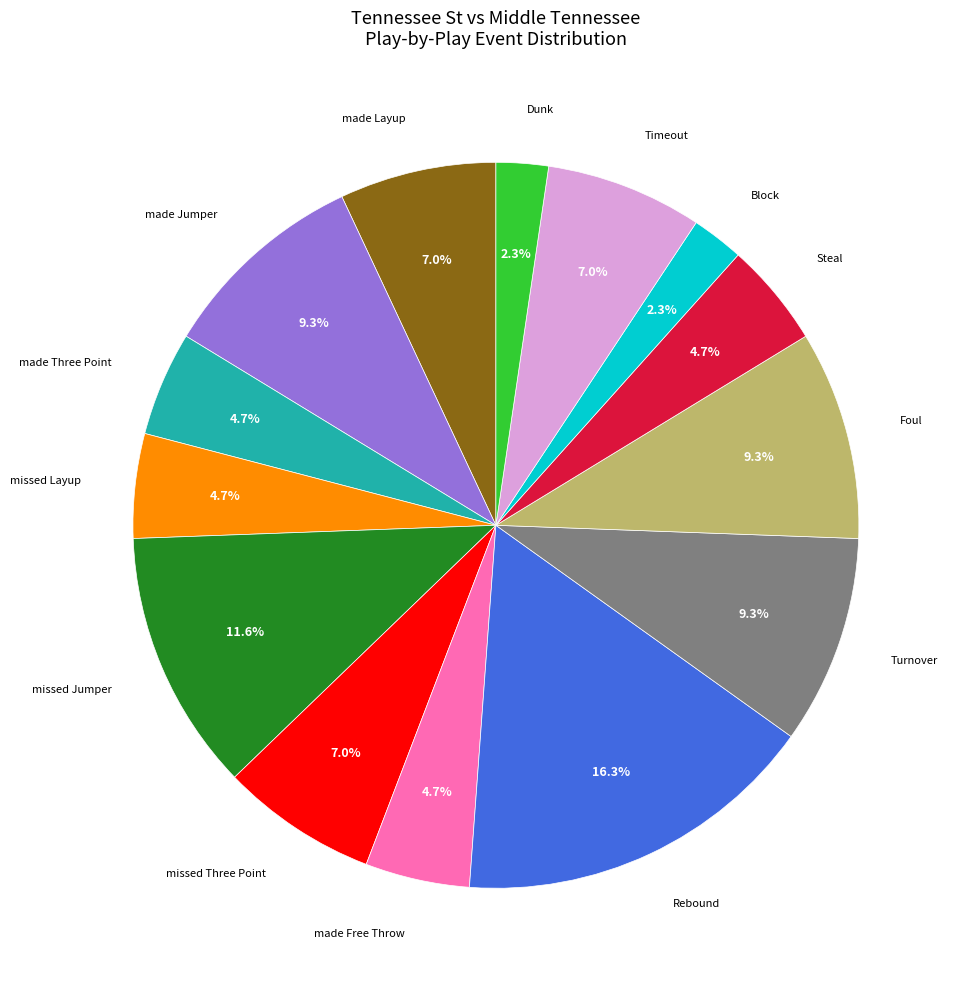

To the nearest percent, what is the difference between the largest and smallest slice percentages?

14%